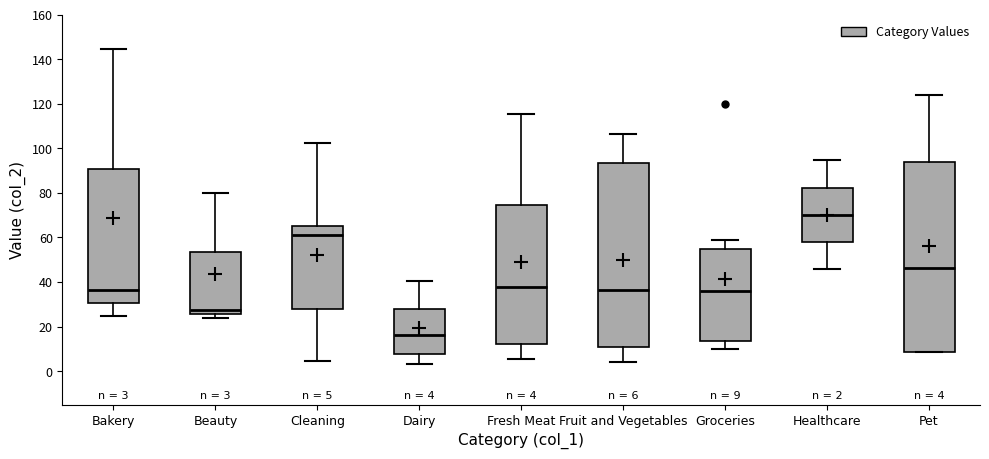

Comparing the boxes themselves (not the whiskers), which one is the tallest?

Pet